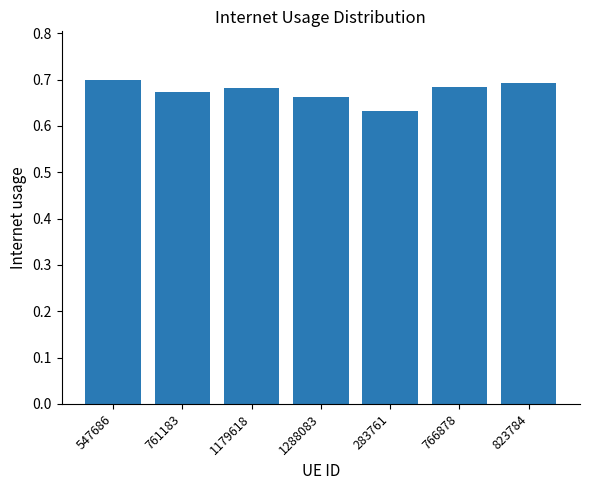

What is the label of the 3rd bar from the left?

1179618